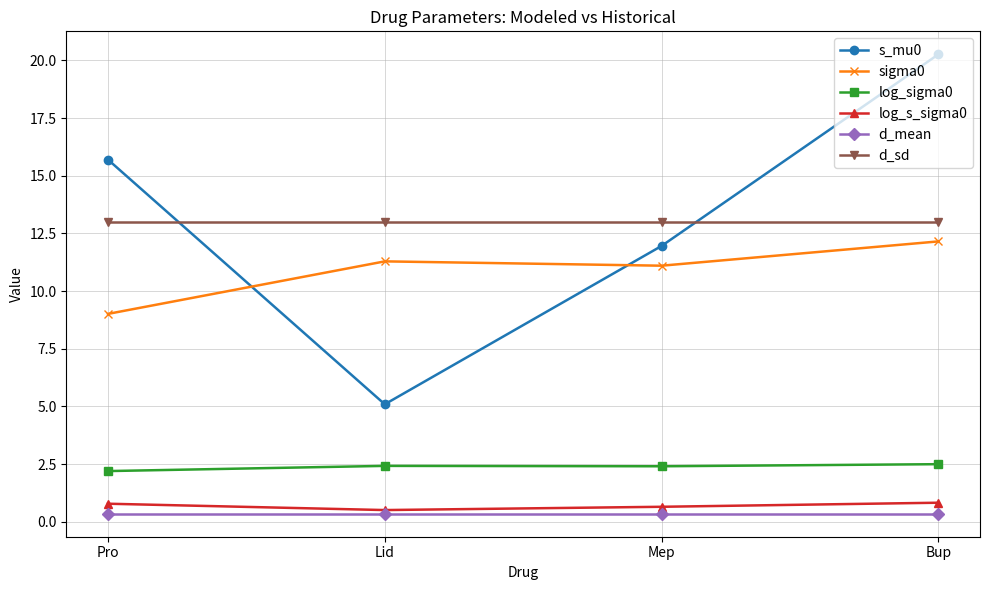

At which category is the sum across all series the highest?

Bup